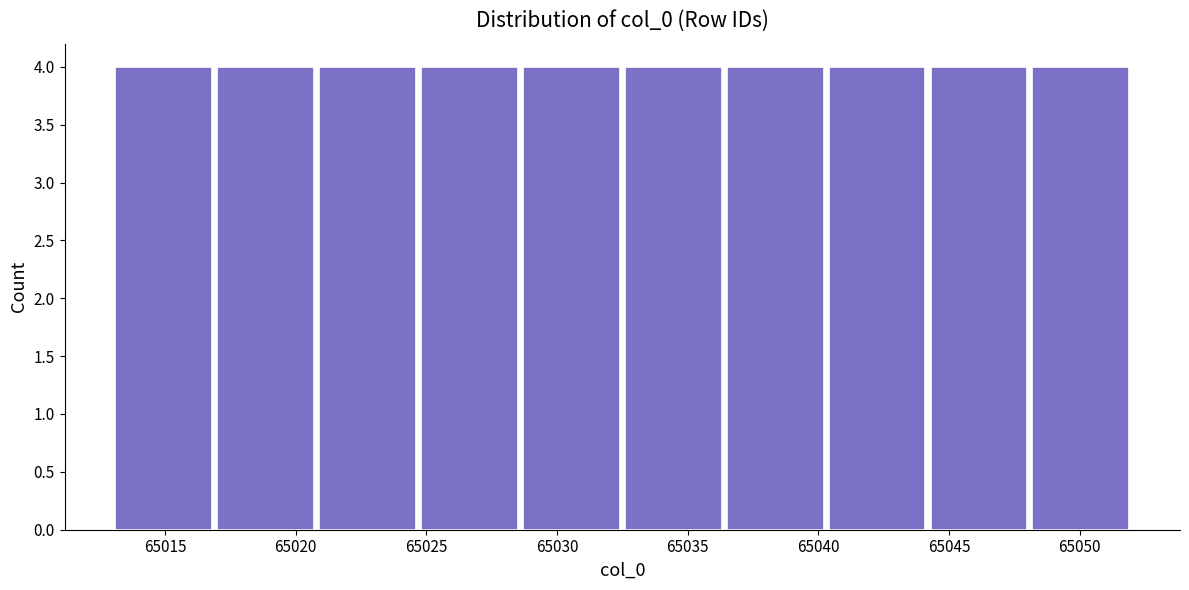

Reading left to right, list every bar in this chart as the range it spans on the x-axis followed by its height. Neither the bar edges nor the heights are printed on the chart, so give them approximately, as read against the axes.

65013.0 to 65016.9: 4
65016.9 to 65020.8: 4
65020.8 to 65024.7: 4
65024.7 to 65028.6: 4
65028.6 to 65032.5: 4
65032.5 to 65036.4: 4
65036.4 to 65040.3: 4
65040.3 to 65044.2: 4
65044.2 to 65048.1: 4
65048.1 to 65052.0: 4